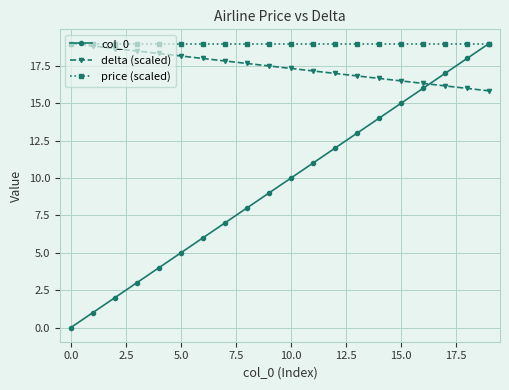

Which series has the largest total across all categories?

price (scaled)